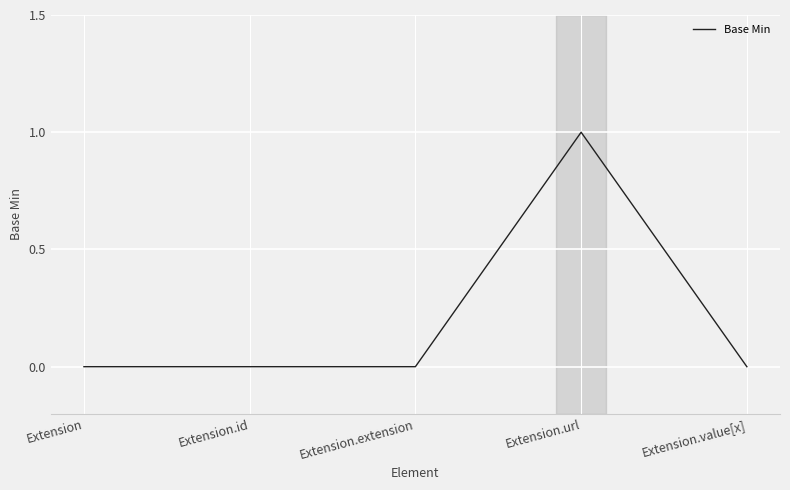

Which category has the highest value across all series?

Extension.url